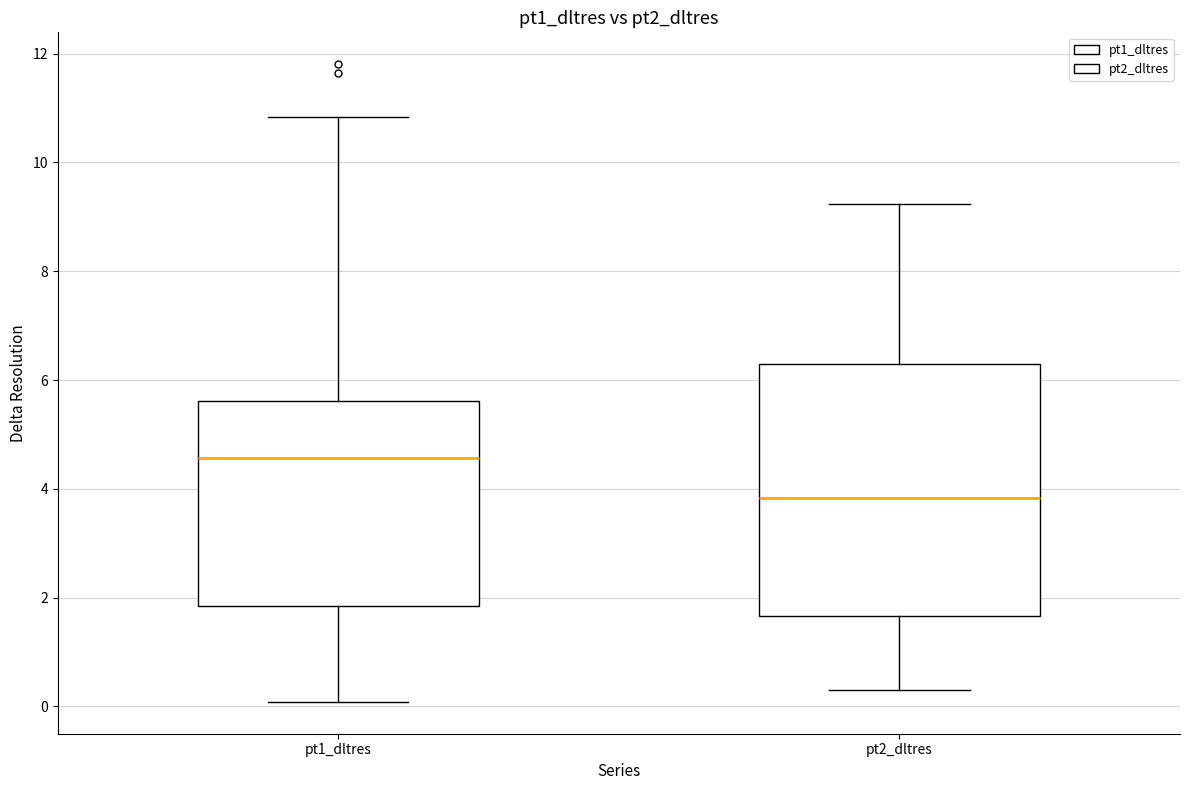

Which box's median line is the highest?

pt1_dltres